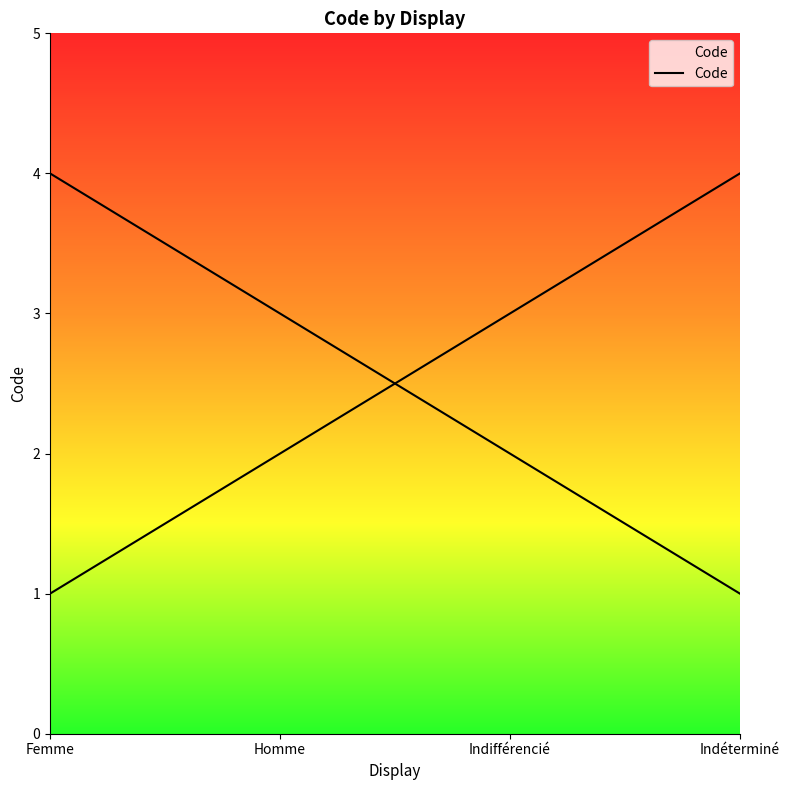

What is the greatest value displayed?

4